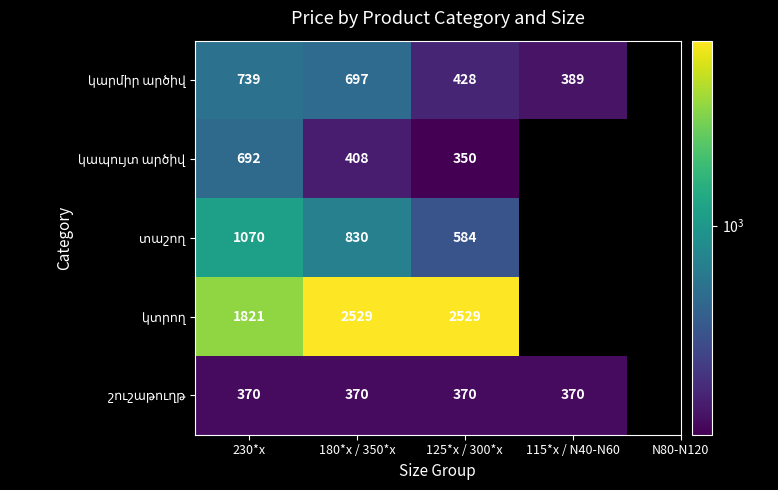

At which category is the sum across all series the highest?

180*x / 350*x